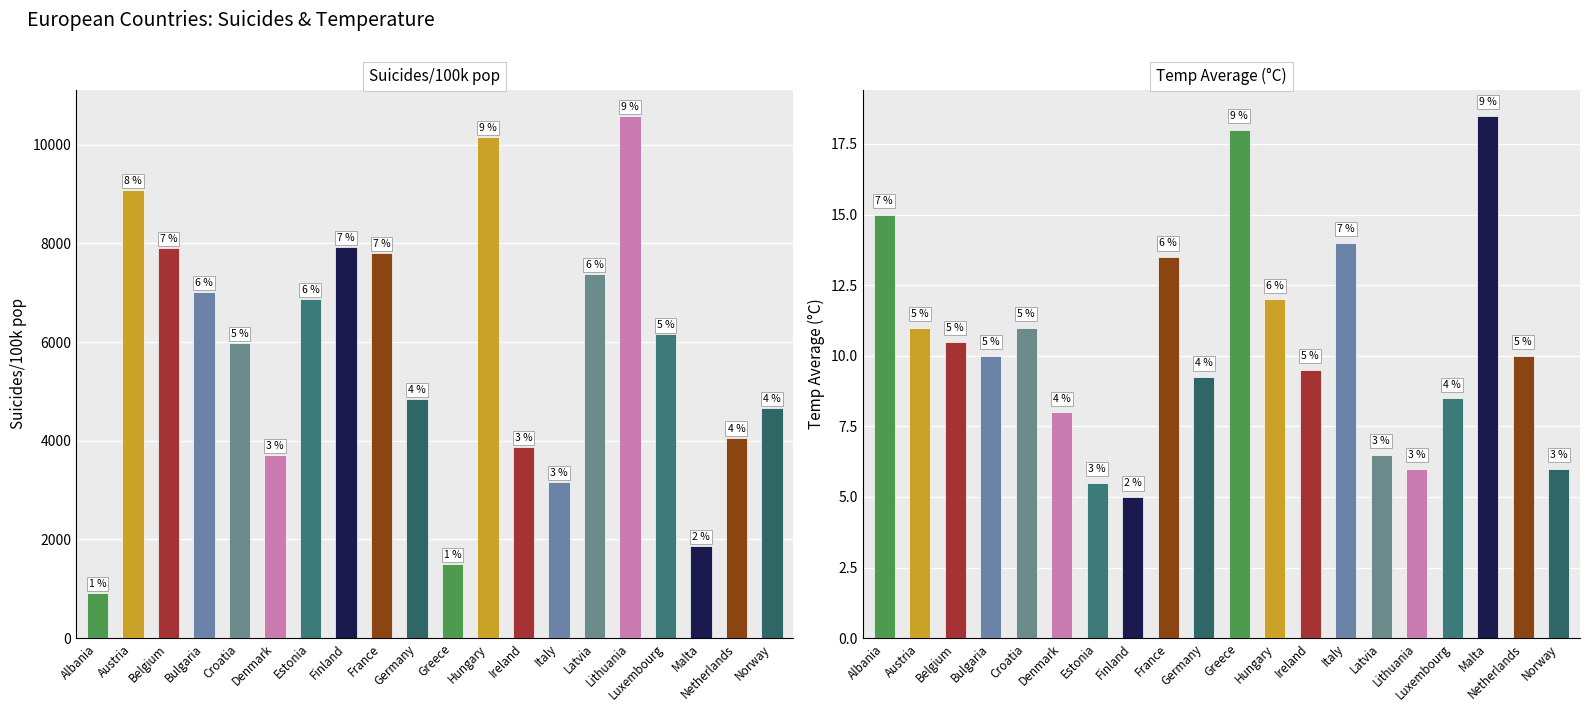

What is the value of the temp_average bar at the 8th from the left?

5.0